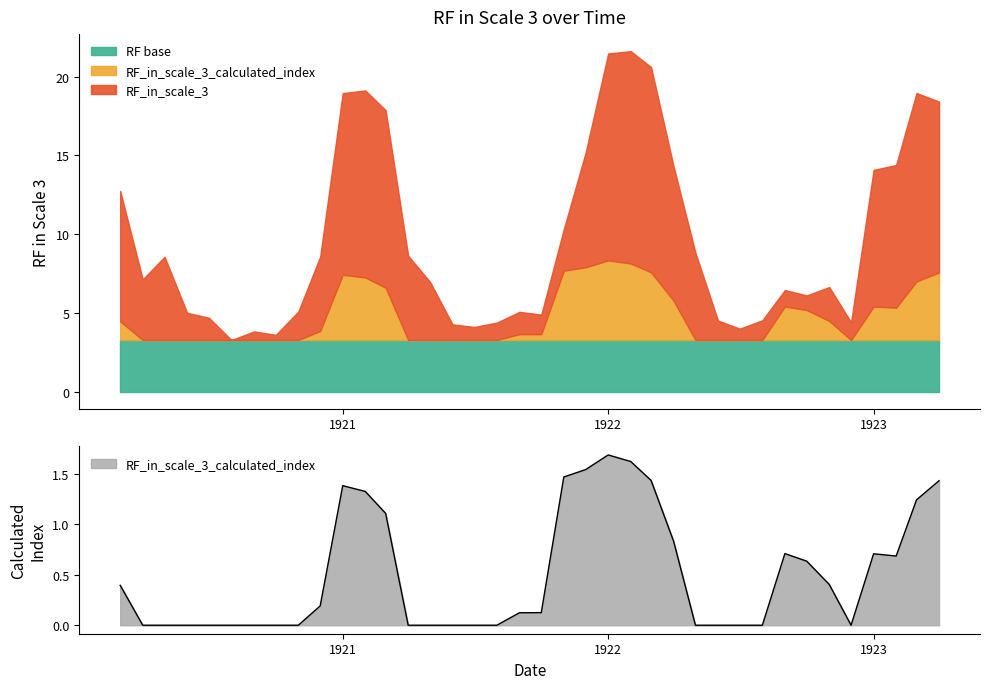

Is it true that the value at 23 is 0.7?

False